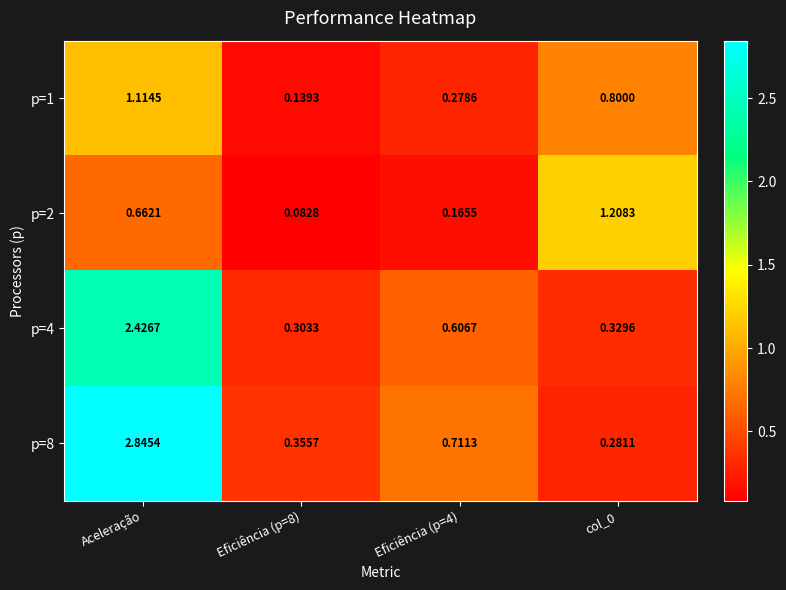

Which label corresponds to the largest value in the chart?

Aceleração